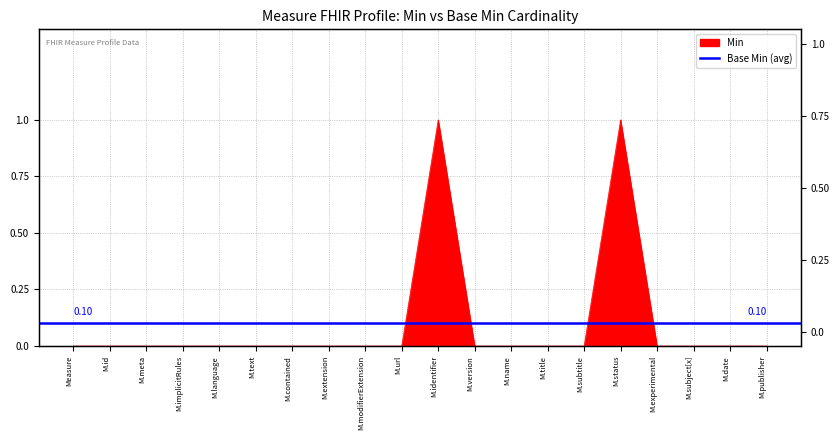

At which category does the data reach its first local peak?

M.identifier